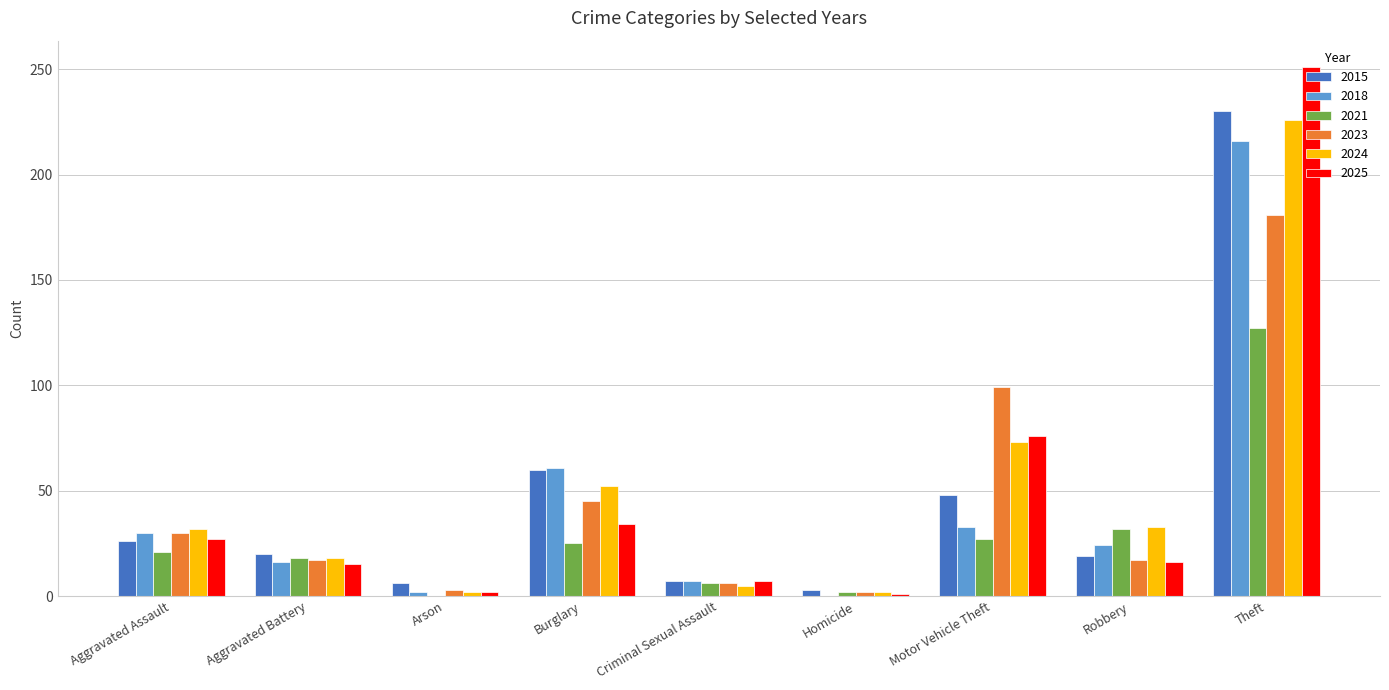

Which label corresponds to the largest value in the chart?

Theft